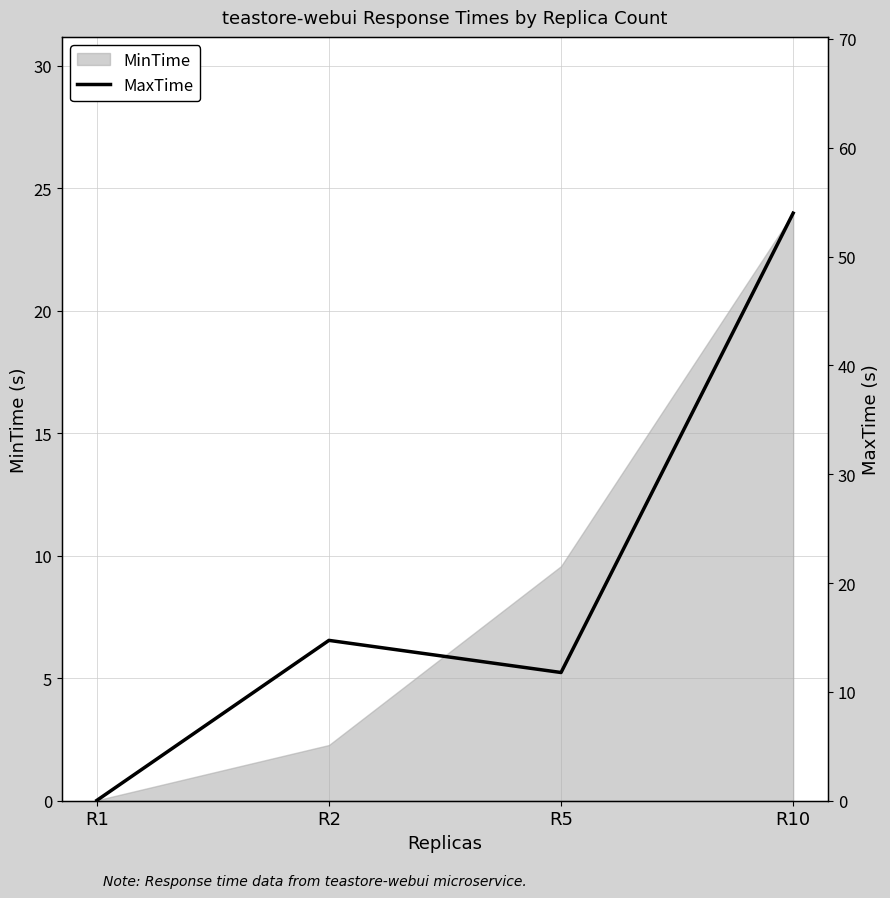

How many lines are shown in the chart?

1